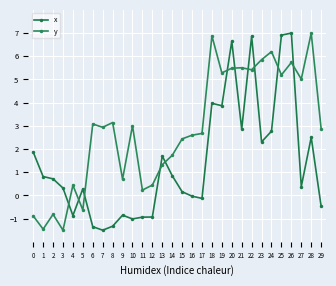

Which category has the highest value in the y series?

28